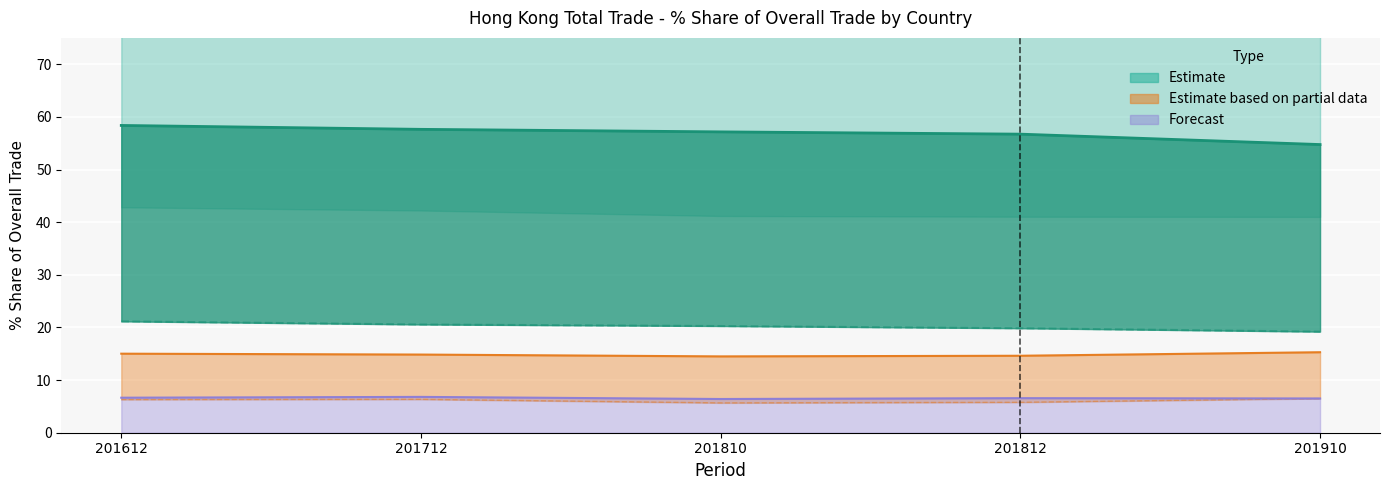

What is the sum of all 201812_% Share values?

83.7